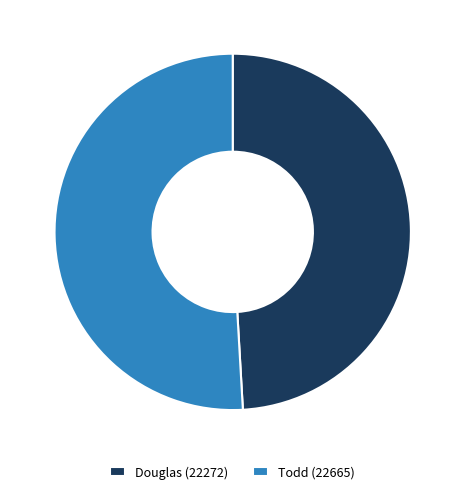

How many segments does this pie chart have?

2